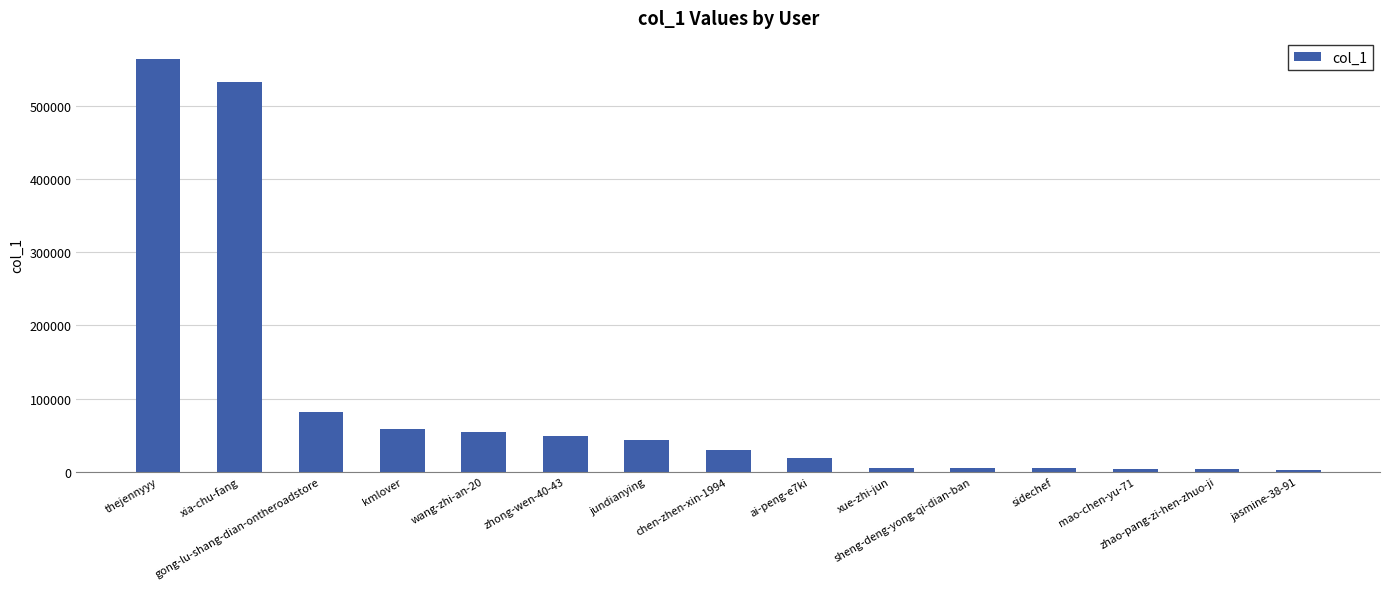

The chart shows a value of 30669 at kmlover. True or false?

False